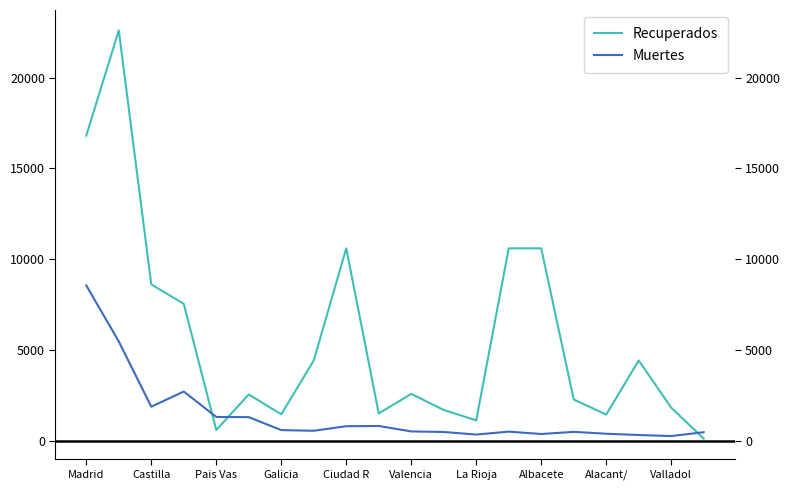

Which series has the largest total across all categories?

Recuperados